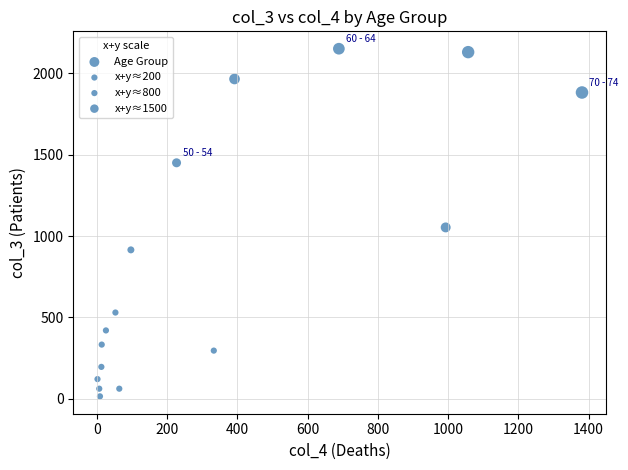

What is the range of Y values (max minus min)?

2136